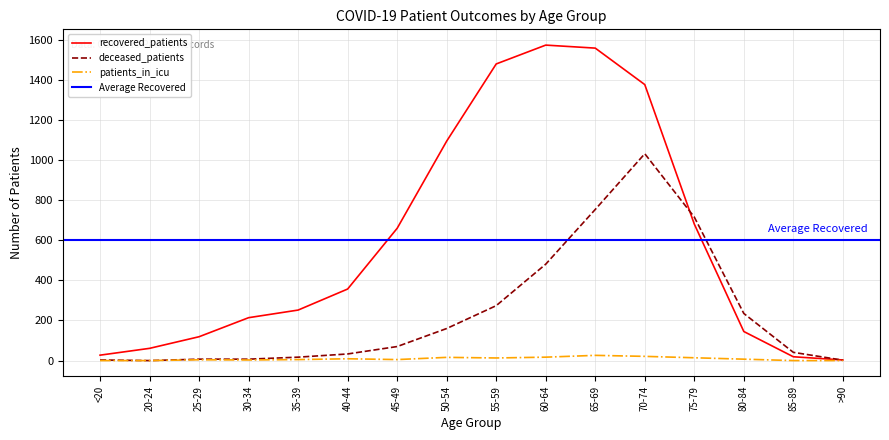

At how many categories does at least one series exceed 110?

12